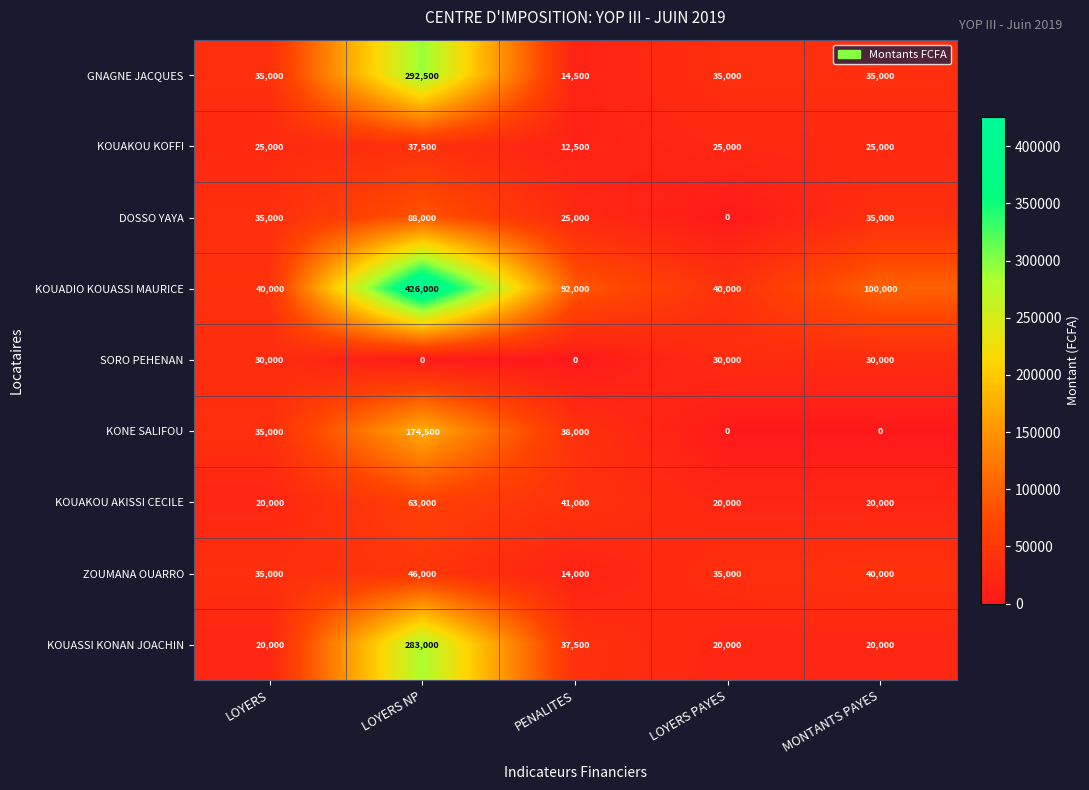

What is the greatest value displayed?

426000